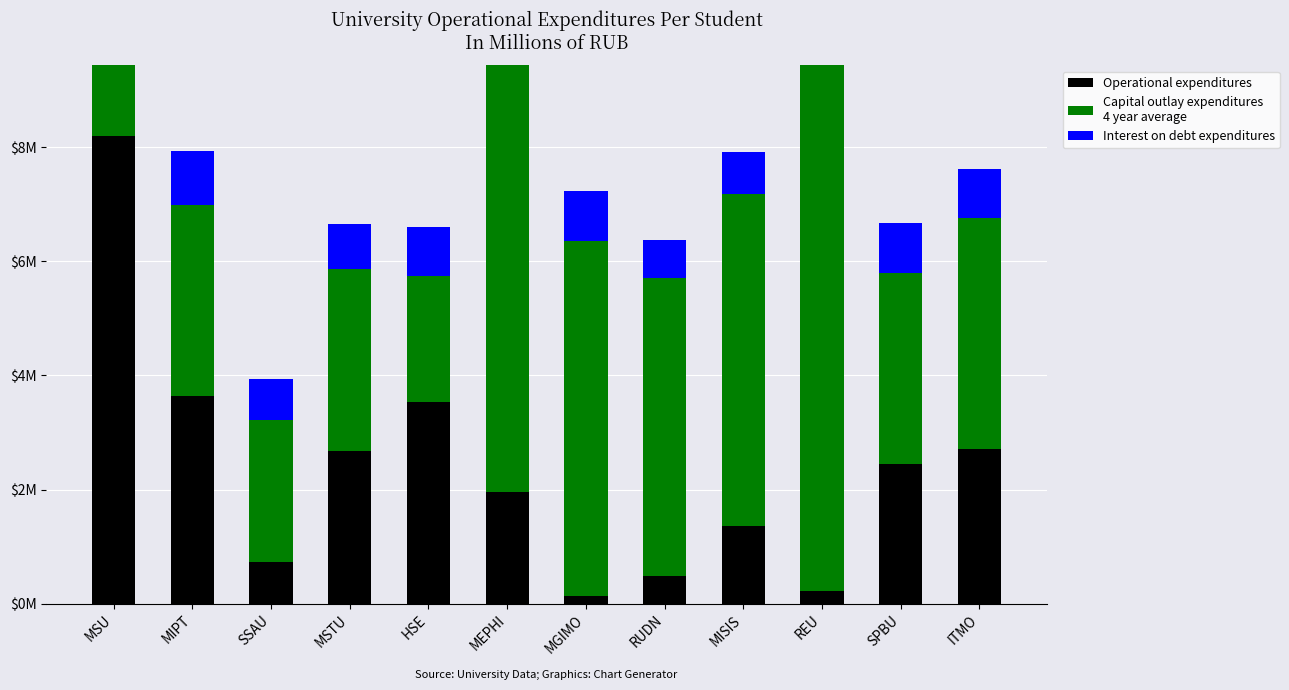

What is the greatest value displayed?

13.7